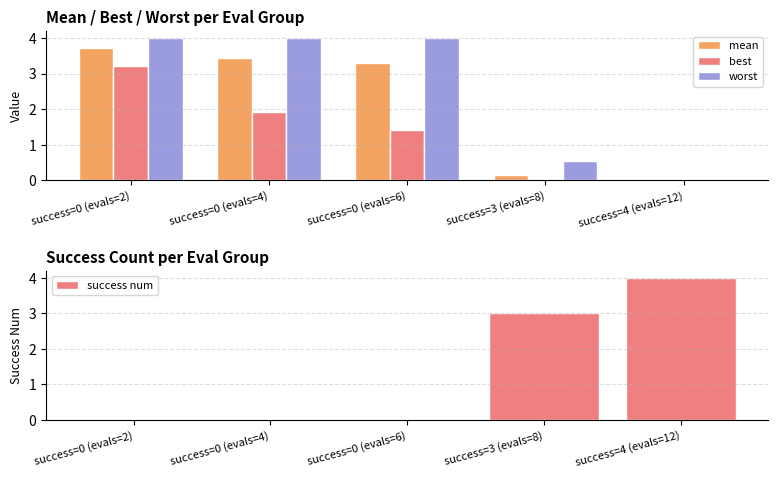

Reading left to right, transcribe all the data shown in this chart.

mean: success=0 (evals=2)=3.7	success=0 (evals=4)=3.4	success=0 (evals=6)=3.3	success=3 (evals=8)=0.2	success=4 (evals=12)=0.0
best: success=0 (evals=2)=3.2	success=0 (evals=4)=1.9	success=0 (evals=6)=1.4	success=3 (evals=8)=0.0	success=4 (evals=12)=0.0
worst: success=0 (evals=2)=4.0	success=0 (evals=4)=4.0	success=0 (evals=6)=4.0	success=3 (evals=8)=0.5	success=4 (evals=12)=0.0